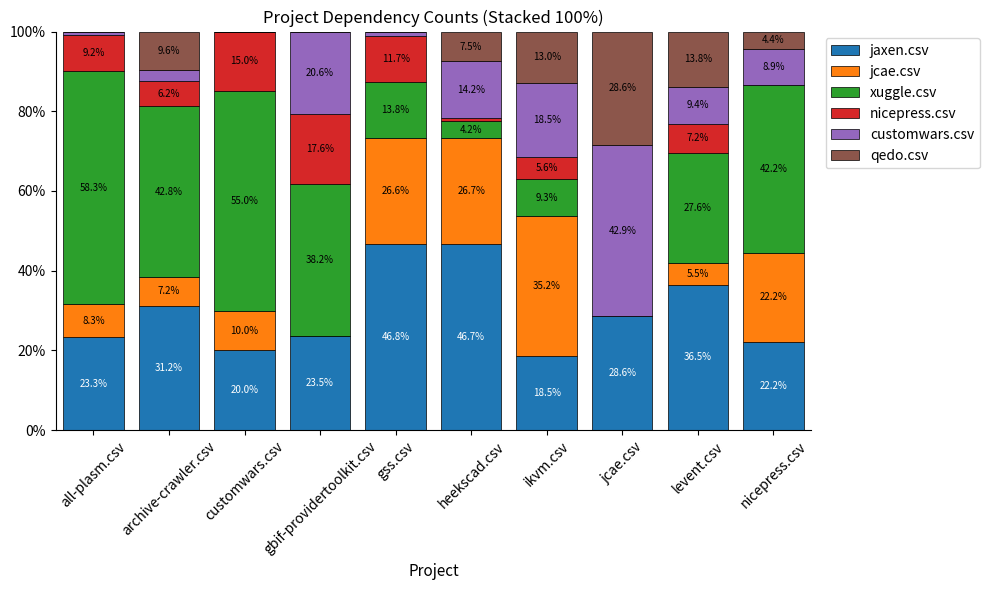

What is the total value across all series at customwars.csv?

100.0